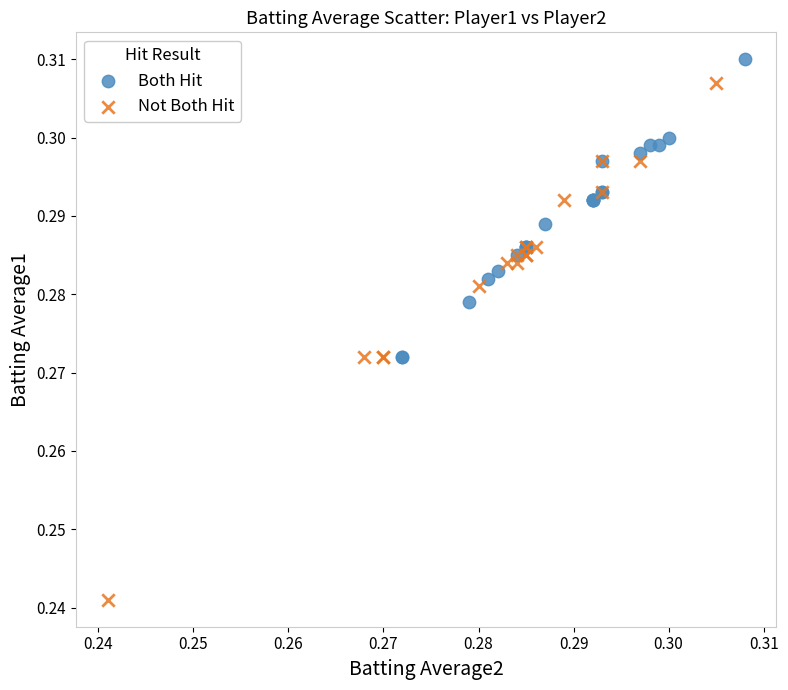

Which series reaches the minimum Y coordinate?

Not Both Hit